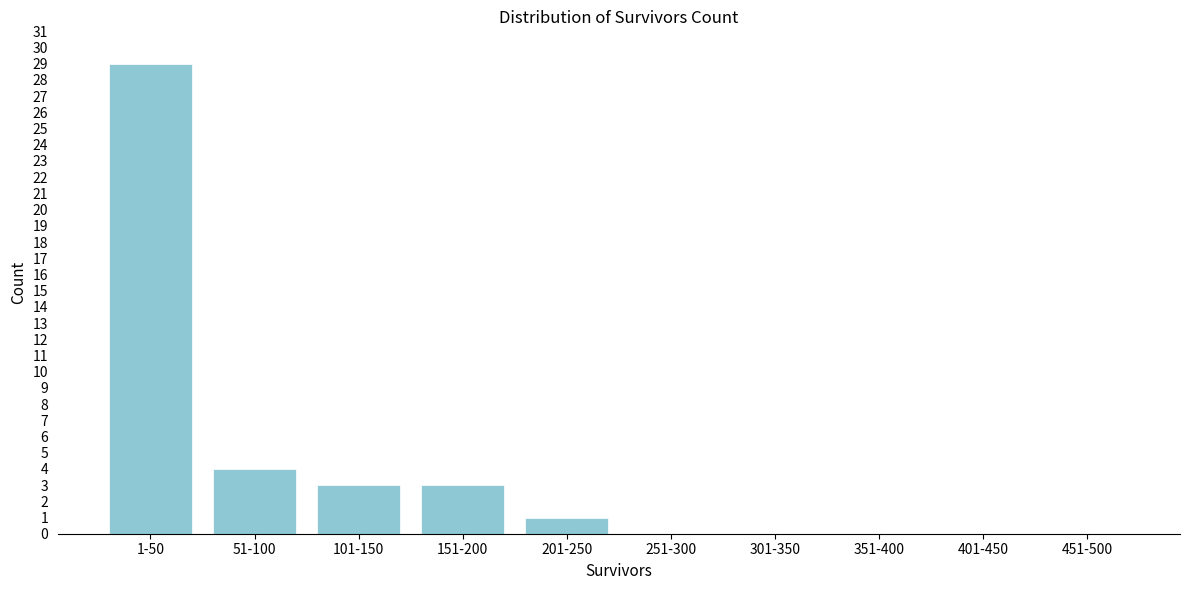

Reading right to left, list all the values displayed in this chart.

451-500=0	401-450=0	351-400=0	301-350=0	251-300=0	201-250=1	151-200=3	101-150=3	51-100=4	1-50=29